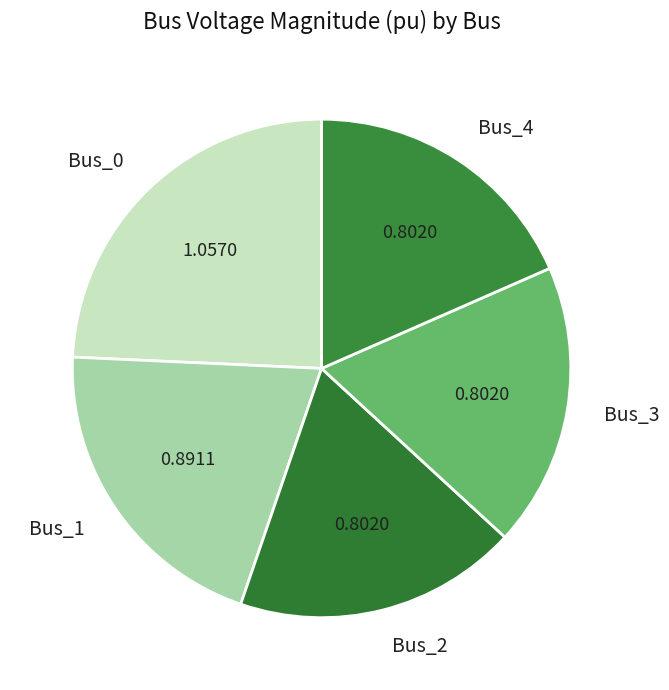

Do Bus_0 and Bus_1 together represent more than half of the pie?

No